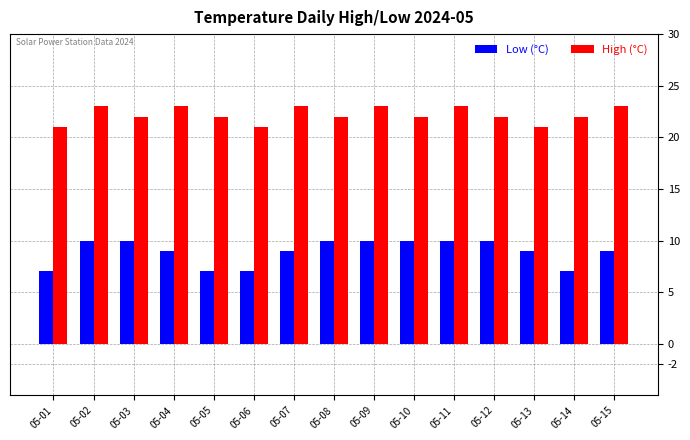

True or false: Low (°C) has a value of 6 at 05-10.

False